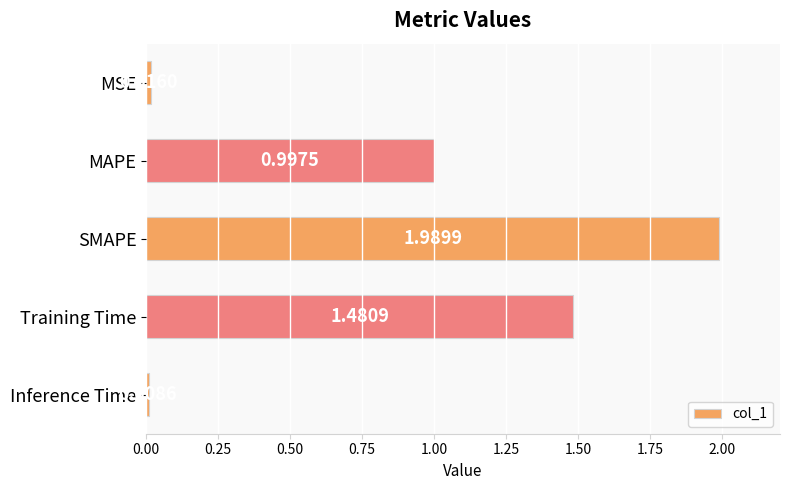

What is the difference between the values at SMAPE and Training Time?

0.5